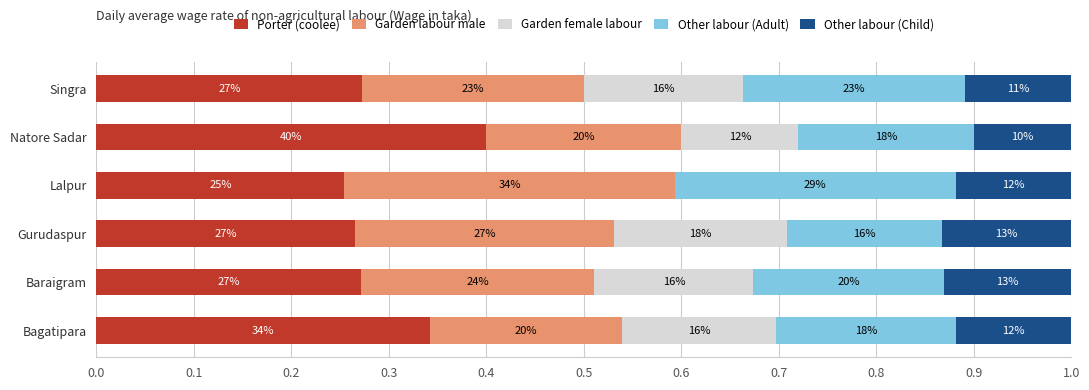

What are all the series names shown in the legend?

Porter (coolee), Garden labour male, Garden female labour, Other labour (Adult), Other labour (Child)